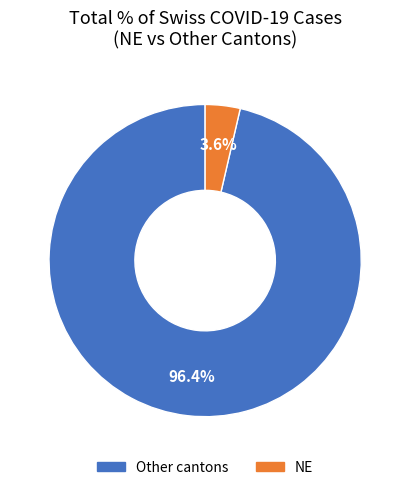

Is there a majority slice in this chart?

Yes